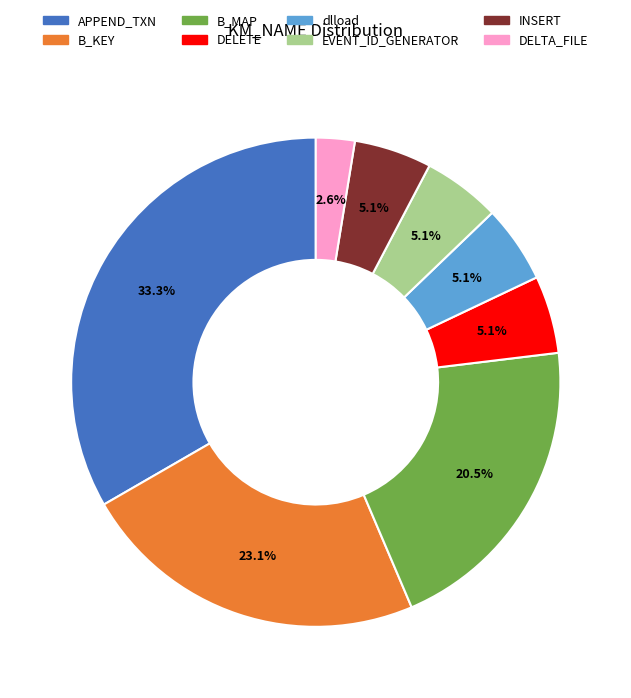

Approximately how many times larger is the value at INSERT compared to dlload?

1.0